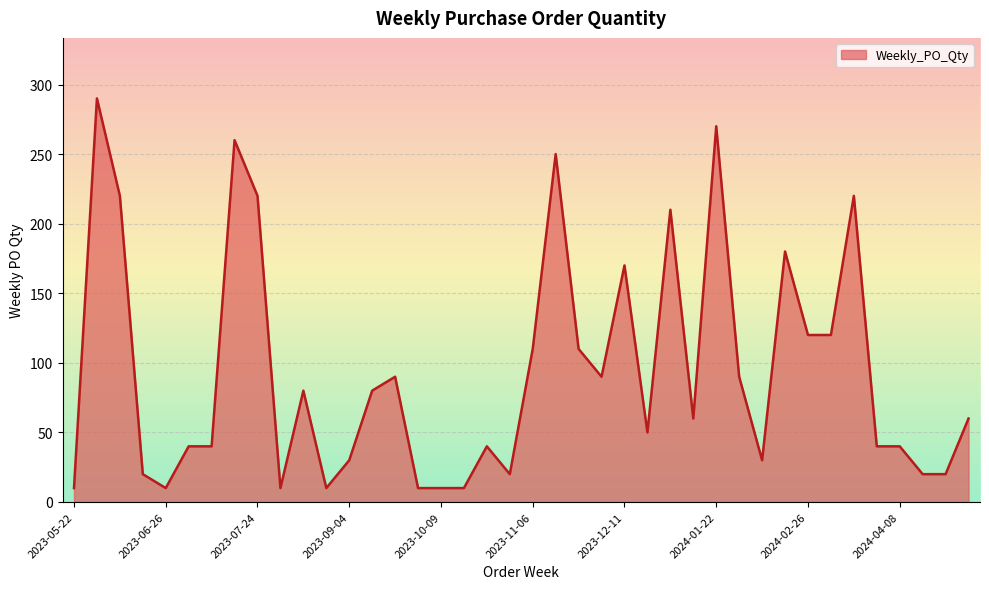

What is the greatest value displayed?

290